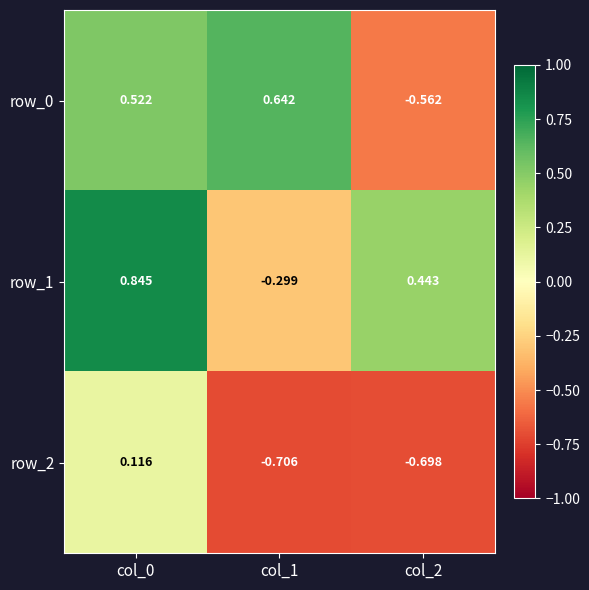

Reading left to right, transcribe all the data shown in this chart.

row_0: col_0=0.5	col_1=0.6	col_2=-0.6
row_1: col_0=0.8	col_1=-0.3	col_2=0.4
row_2: col_0=0.1	col_1=-0.7	col_2=-0.7